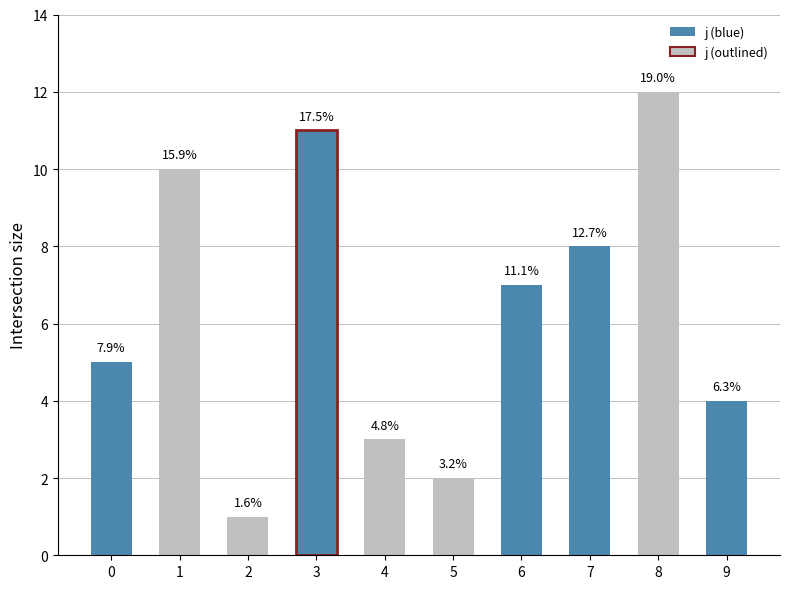

True or false: the data shows 8 at 7.

True